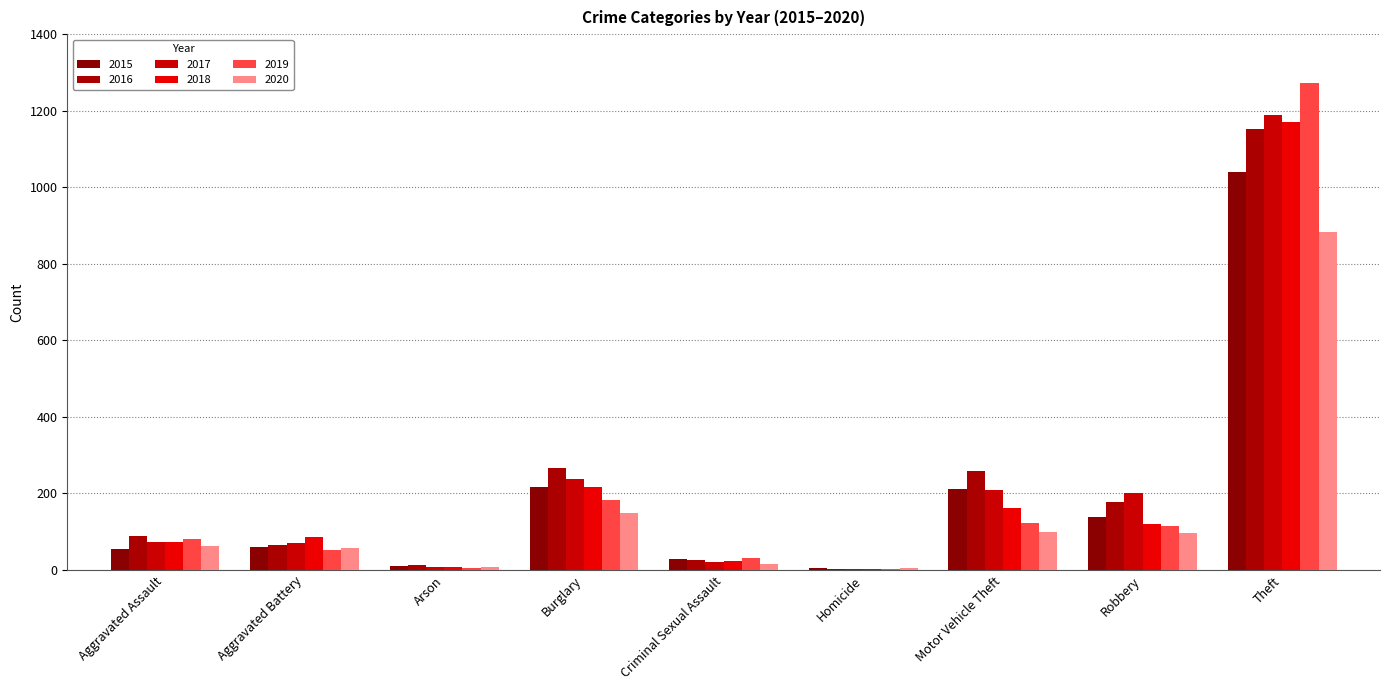

Reading left to right, transcribe all the data shown in this chart.

2015: Aggravated Assault=56	Aggravated Battery=60	Arson=10	Burglary=216	Criminal Sexual Assault=29	Homicide=5	Motor Vehicle Theft=212	Robbery=139	Theft=1041
2016: Aggravated Assault=88	Aggravated Battery=66	Arson=12	Burglary=266	Criminal Sexual Assault=25	Homicide=4	Motor Vehicle Theft=259	Robbery=178	Theft=1151
2017: Aggravated Assault=72	Aggravated Battery=71	Arson=7	Burglary=237	Criminal Sexual Assault=22	Homicide=4	Motor Vehicle Theft=208	Robbery=202	Theft=1188
2018: Aggravated Assault=72	Aggravated Battery=86	Arson=7	Burglary=218	Criminal Sexual Assault=24	Homicide=4	Motor Vehicle Theft=163	Robbery=121	Theft=1170
2019: Aggravated Assault=80	Aggravated Battery=53	Arson=5	Burglary=182	Criminal Sexual Assault=31	Homicide=4	Motor Vehicle Theft=123	Robbery=116	Theft=1272
2020: Aggravated Assault=62	Aggravated Battery=57	Arson=7	Burglary=148	Criminal Sexual Assault=15	Homicide=5	Motor Vehicle Theft=99	Robbery=97	Theft=884